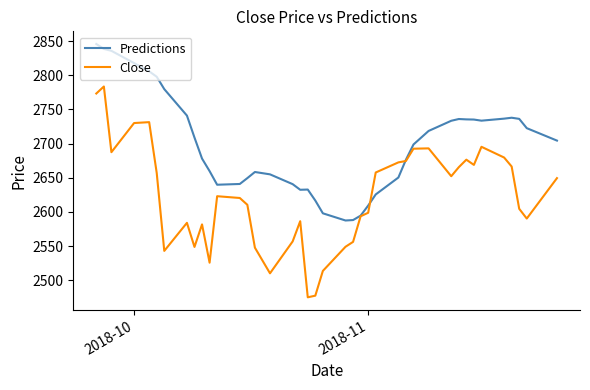

Which series has the widest spread of values?

Close